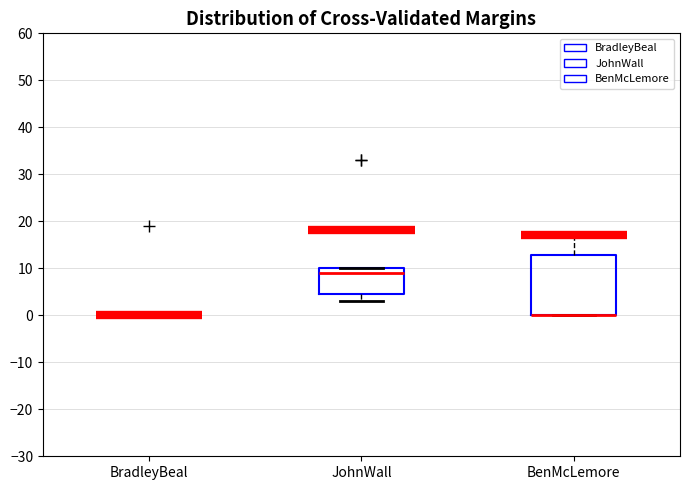

Which box is the tallest, from its lower edge to its upper edge?

BenMcLemore